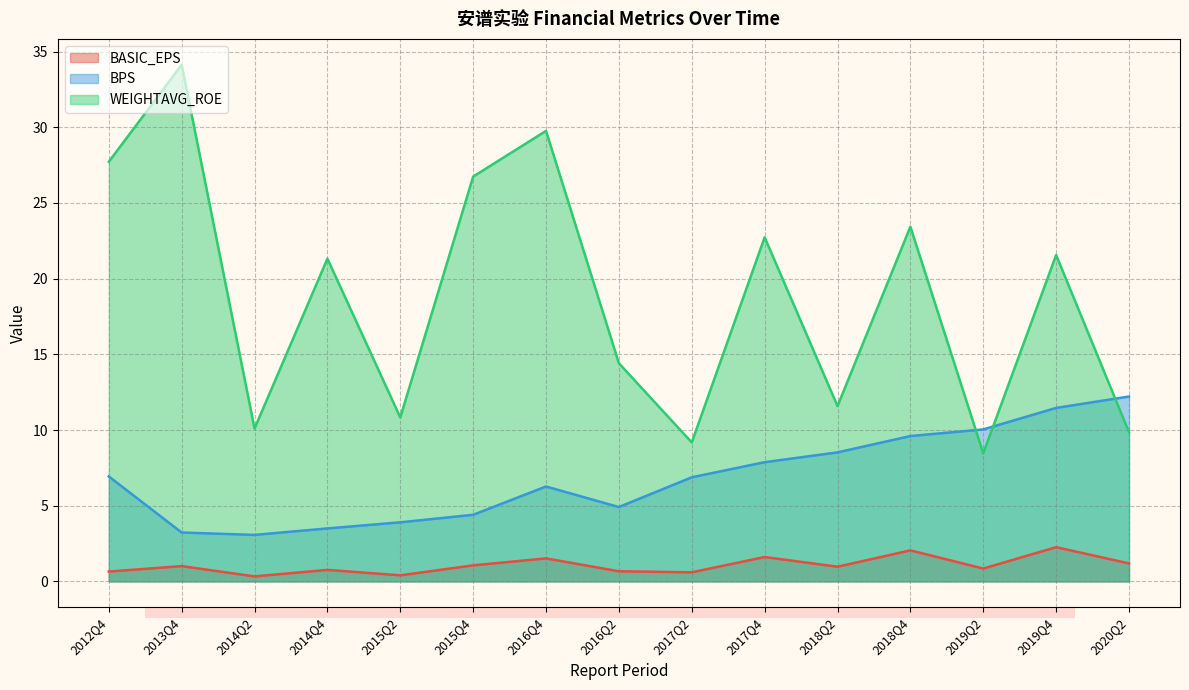

True or false: WEIGHTAVG_ROE has more than 1 points higher than both neighbors.

True